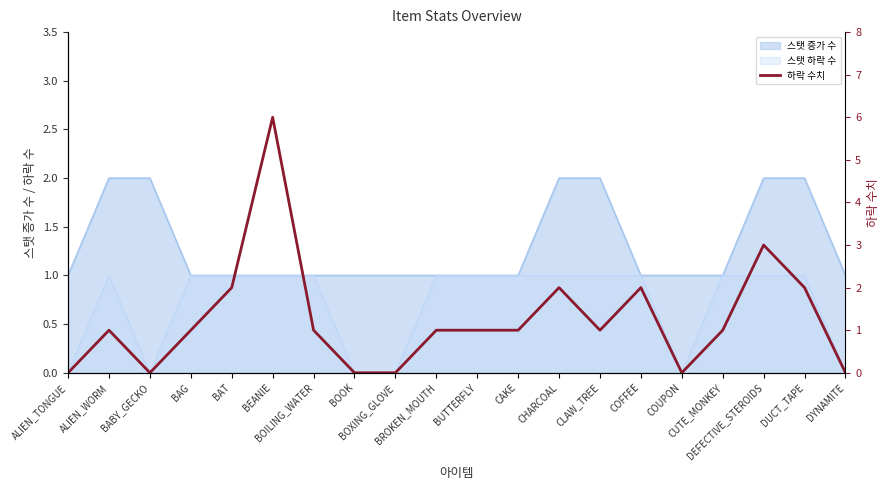

Is it true that the value at BUTTERFLY is 1?

True